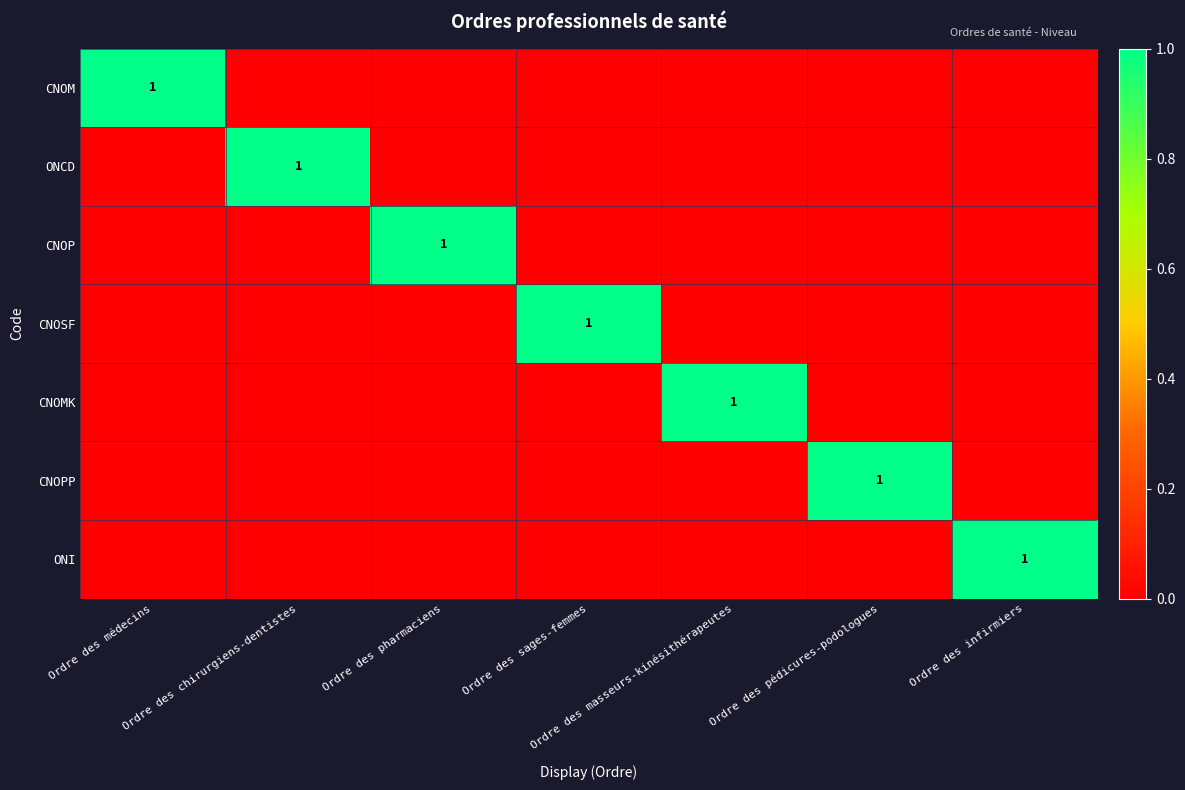

The value of ONCD at Ordre des pédicures-podologues is 0. True or false?

True